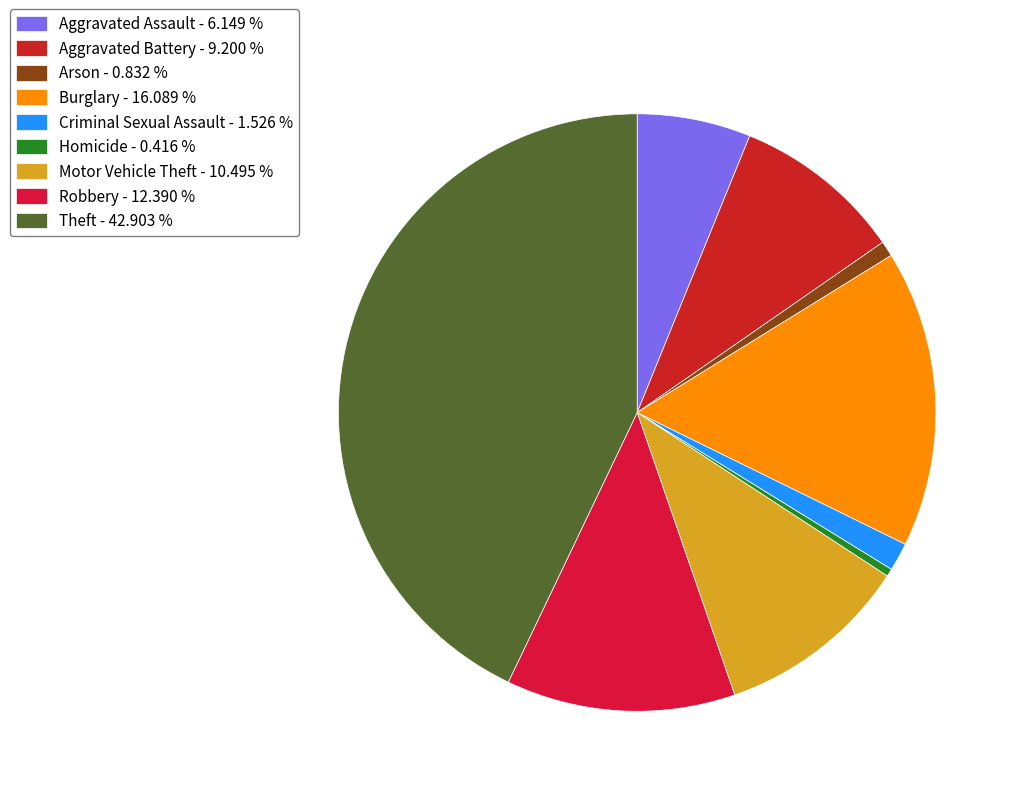

Does Homicide account for over 50% of the chart?

No